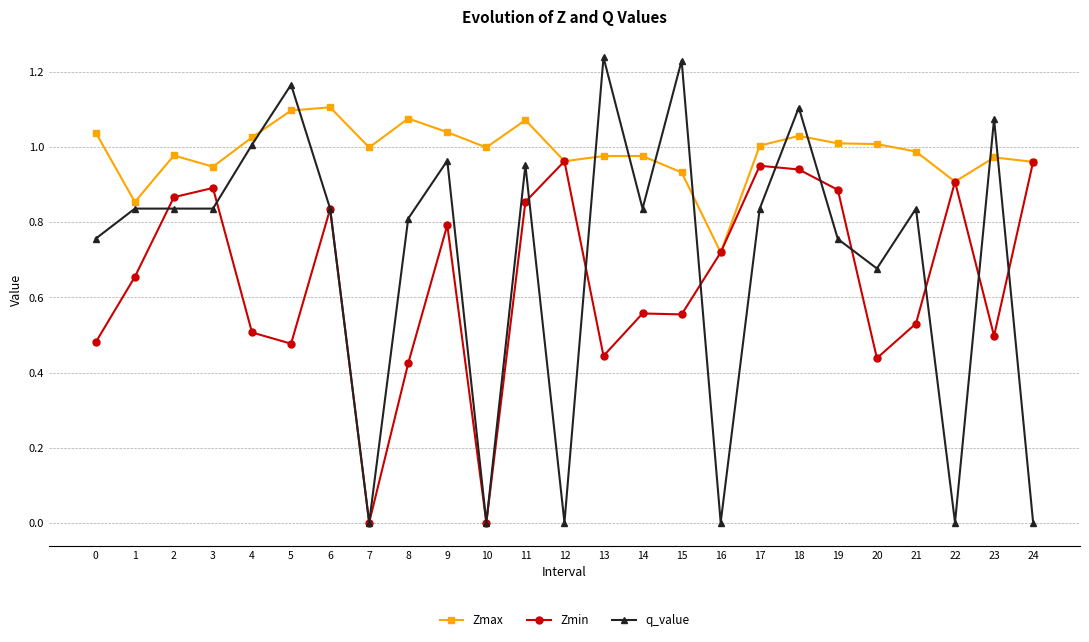

Is the value of Zmin at 17 greater than the value of q_value at 22?

Yes